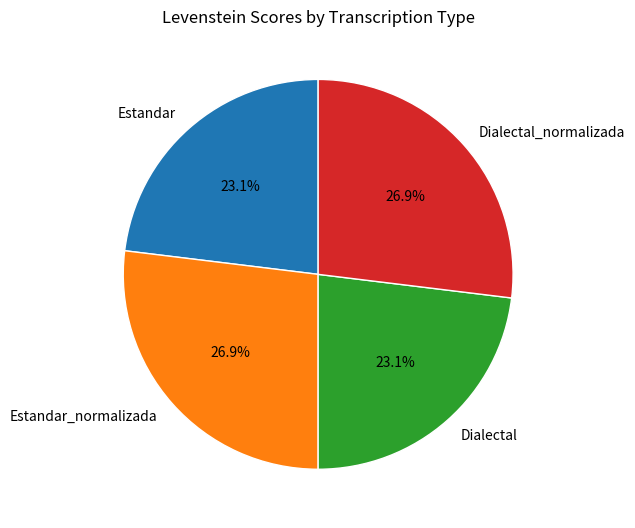

To the nearest percent, what percentage of the pie is Dialectal?

23%